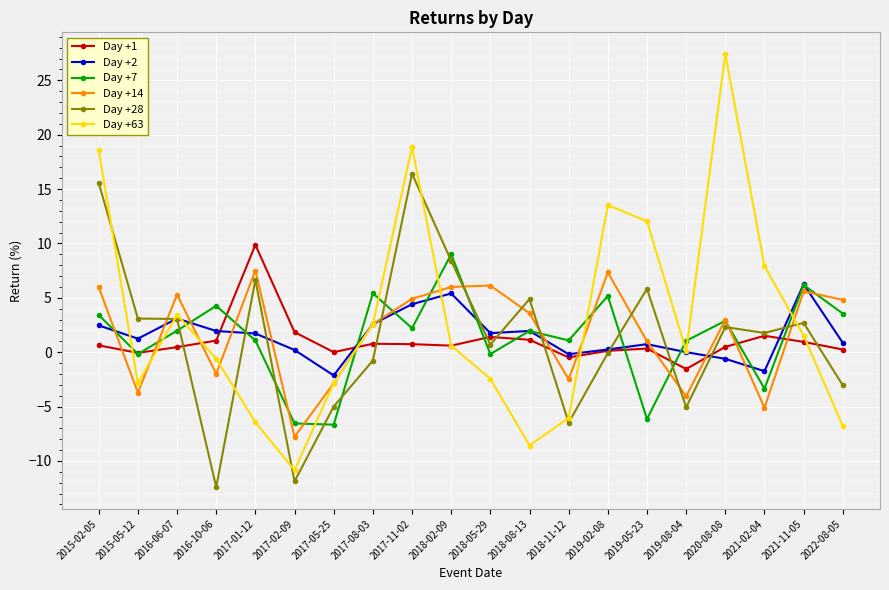

What is the maximum value for Day +2?

6.3